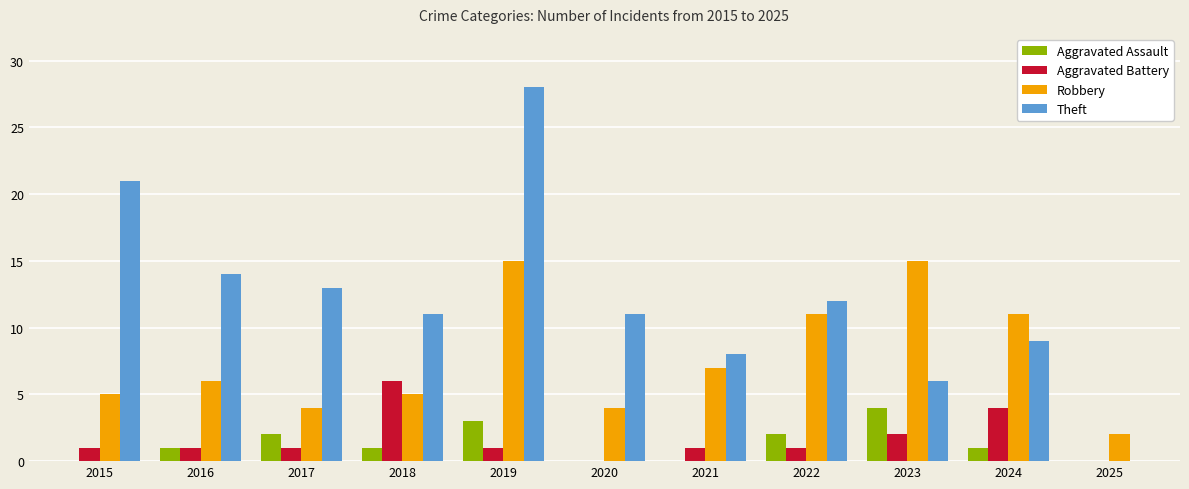

What value does the Robbery series have at 2015?

5